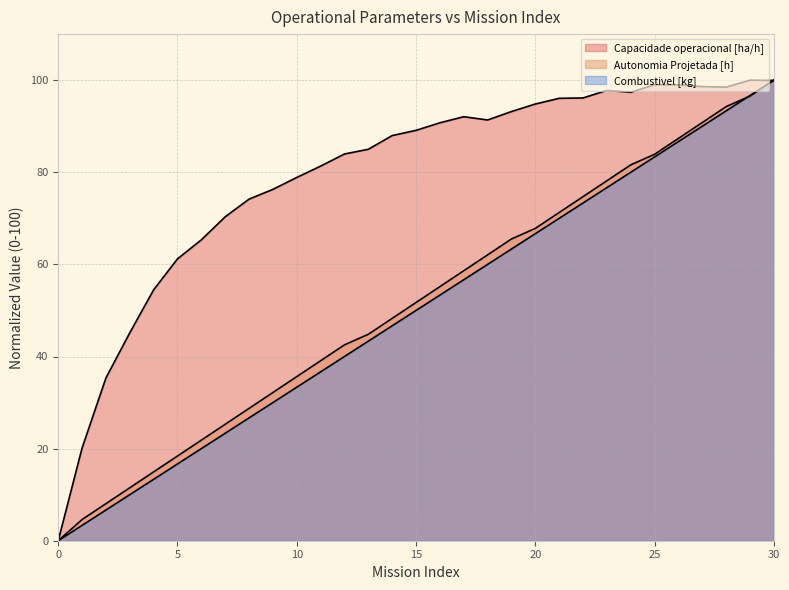

At which category is the sum across all series the highest?

30